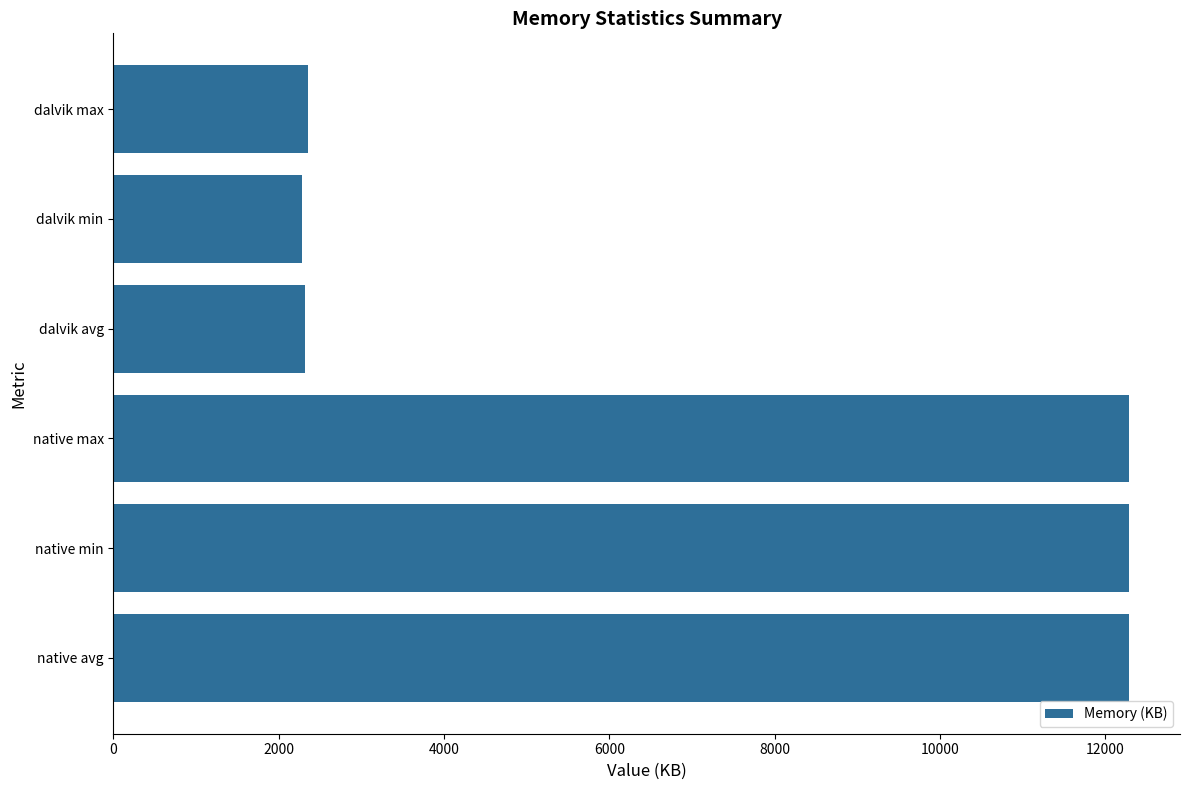

What is the ratio of the value at native min to the value at native avg?

1.0